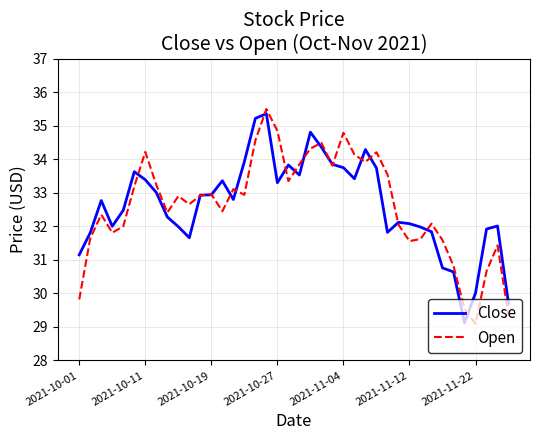

Reading left to right, what are all the values shown in this chart?

Close: 31.1	31.8	32.8	32.0	32.5	33.6	33.4	33.0	32.3	32.0	31.7	32.9	32.9	33.4	32.8	33.9	35.2	35.4	33.3	33.8	33.5	34.8	34.4	33.8	33.8	33.4	34.3	33.7	31.8	32.1	32.1	32.0	31.8	30.8	30.6	29.1	30.0	31.9	32.0	29.7
Open: 29.8	31.6	32.3	31.8	32.0	33.2	34.2	33.2	32.4	32.9	32.7	32.9	33.0	32.5	33.1	32.9	34.6	35.5	34.8	33.3	33.8	34.3	34.5	33.8	34.8	34.1	33.9	34.2	33.5	32.0	31.6	31.6	32.1	31.6	30.8	29.5	29.1	30.7	31.4	29.3